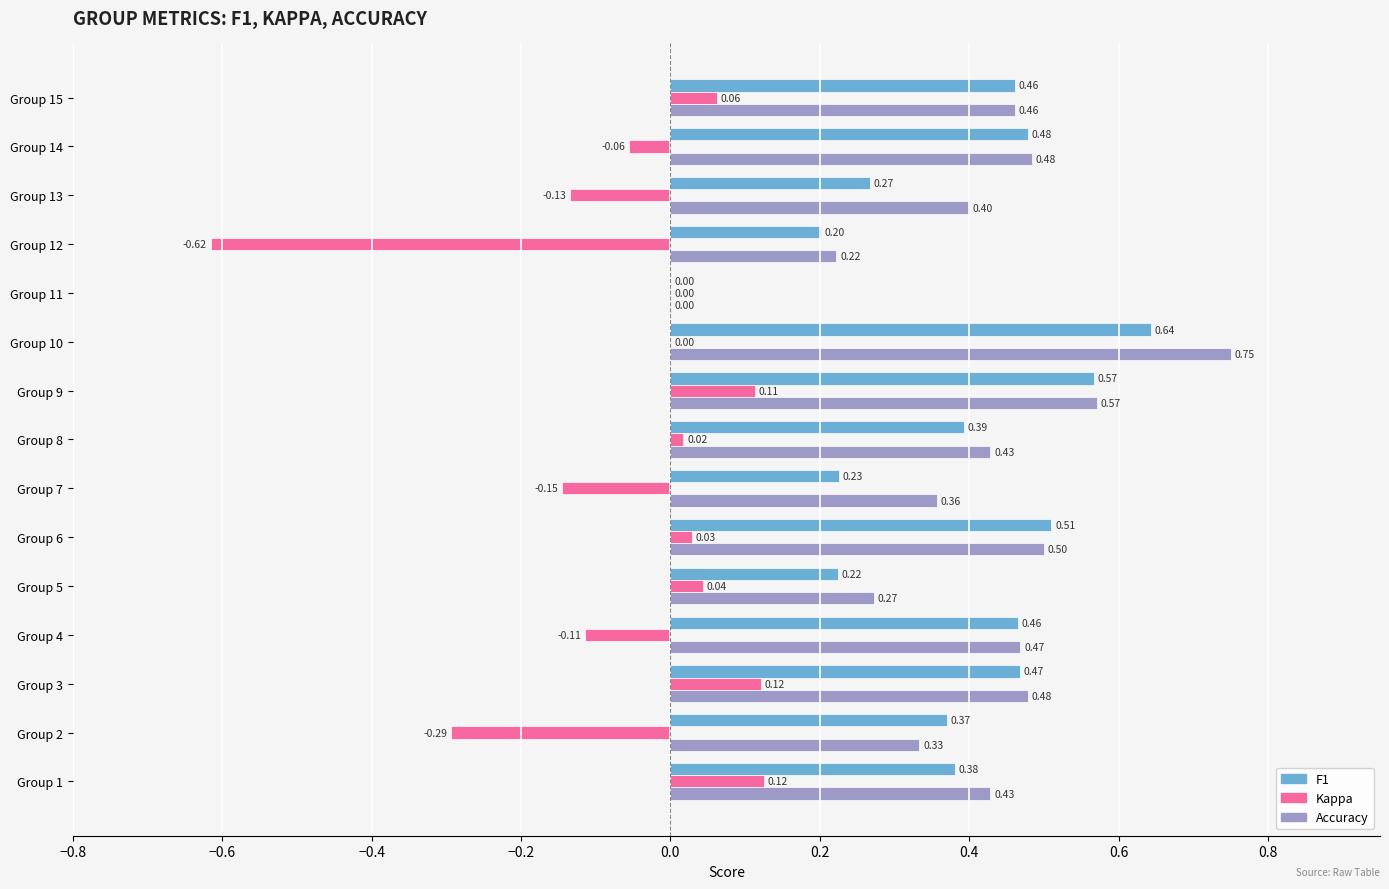

What is the total value across all series at Group 15?

1.0